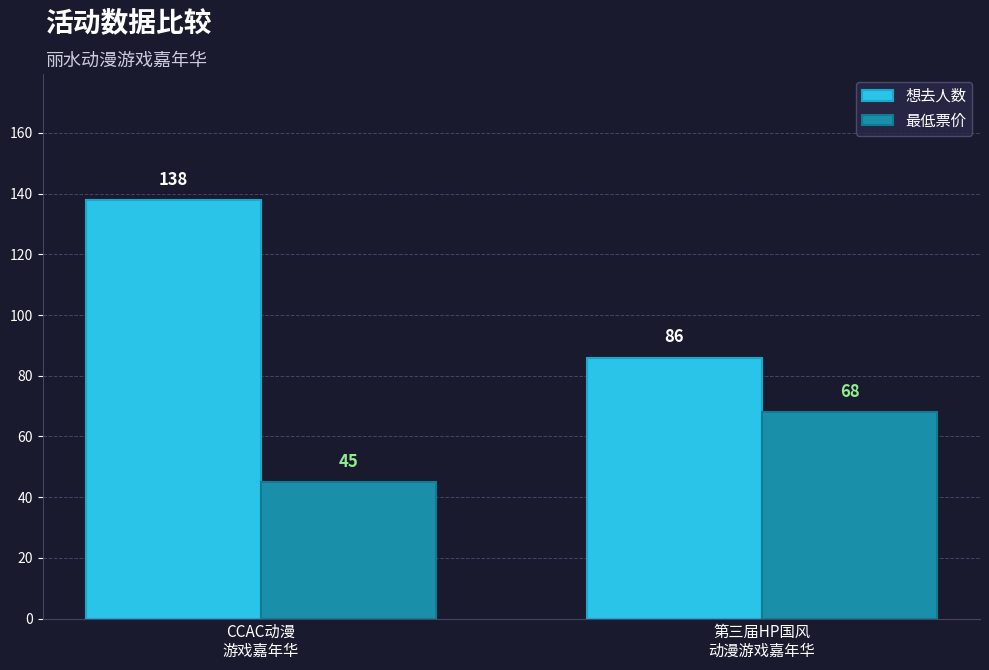

What is the difference between the highest and lowest values at CCAC动漫
游戏嘉年华?

93